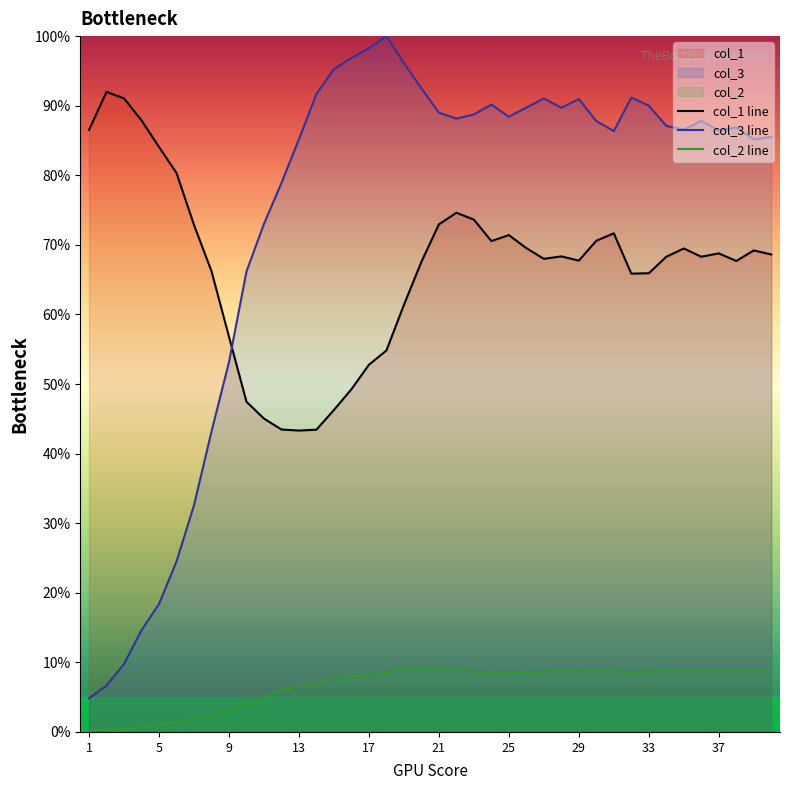

What is the difference between the second highest and minimum values in the col_1 line series?

47.7